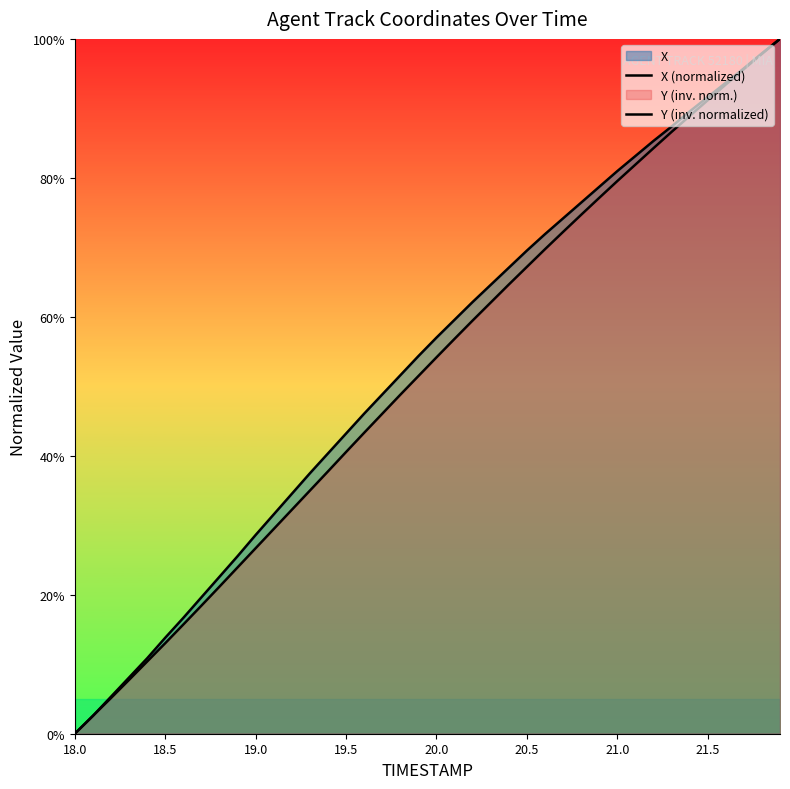

Rank the series at 20.0 from highest to lowest value.

X (normalized), Y (inv. normalized)